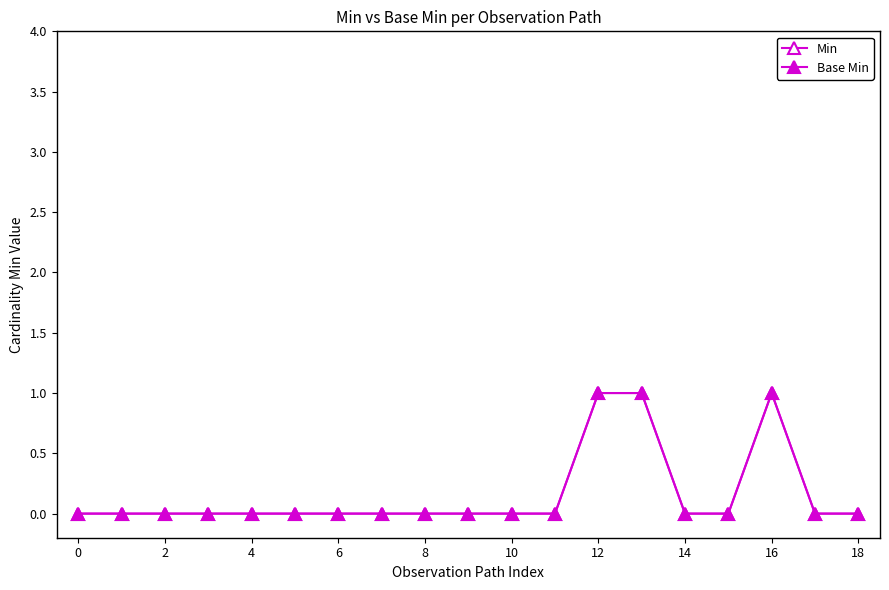

Is this an area chart (filled region under the line)?

No